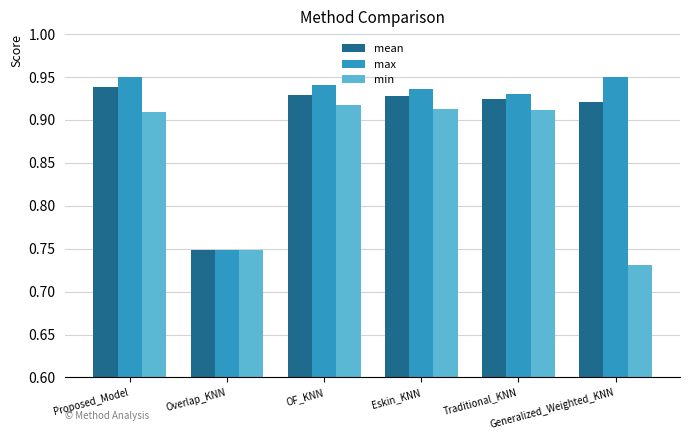

What position from the right is Overlap_KNN?

5